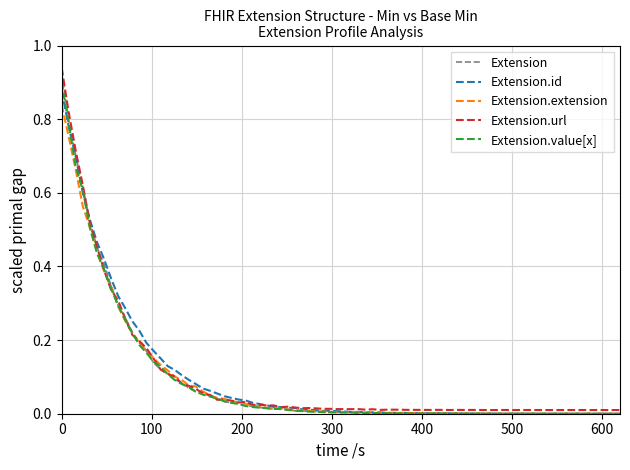

Rank the series by their maximum value, from highest to lowest.

Extension.url, Extension, Extension.value[x], Extension.id, Extension.extension